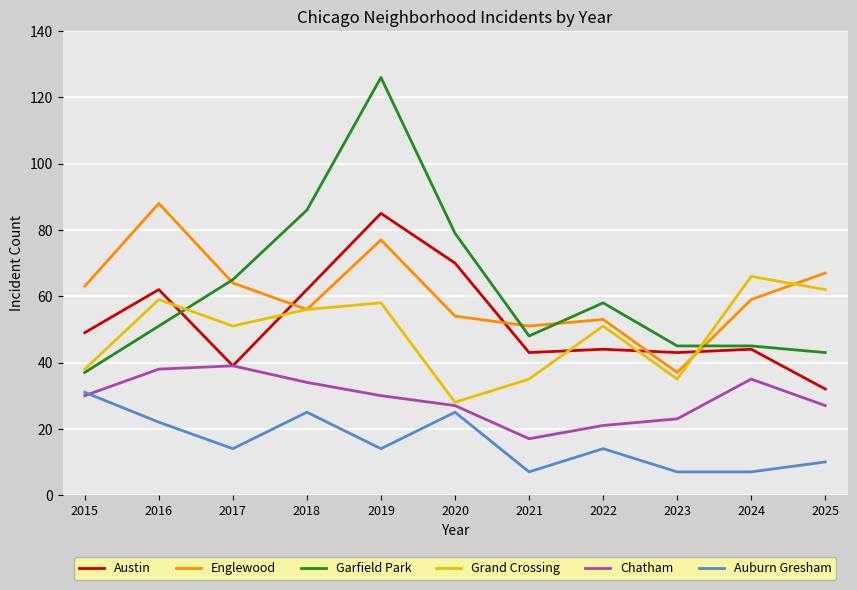

What is the minimum value shown in the chart?

7